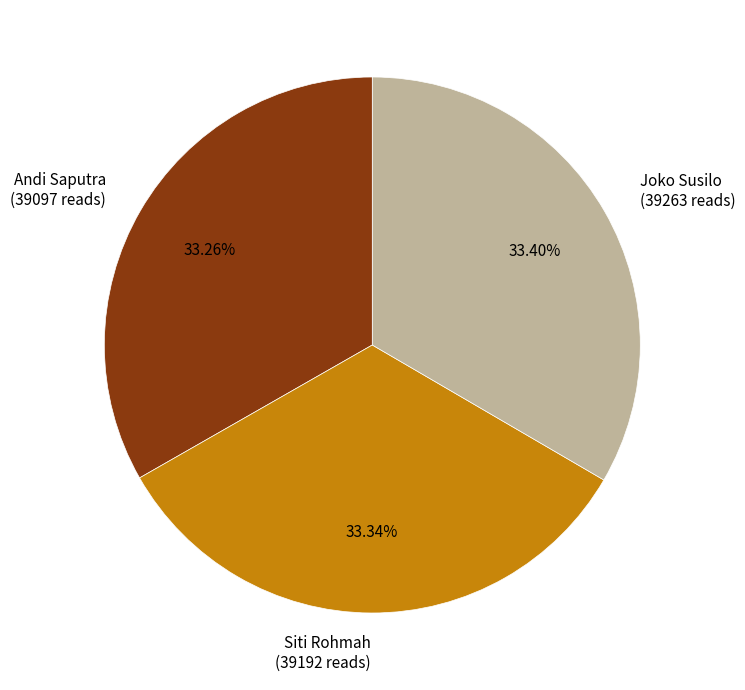

What is the ratio of the value at Joko Susilo to the value at Andi Saputra?

1.0